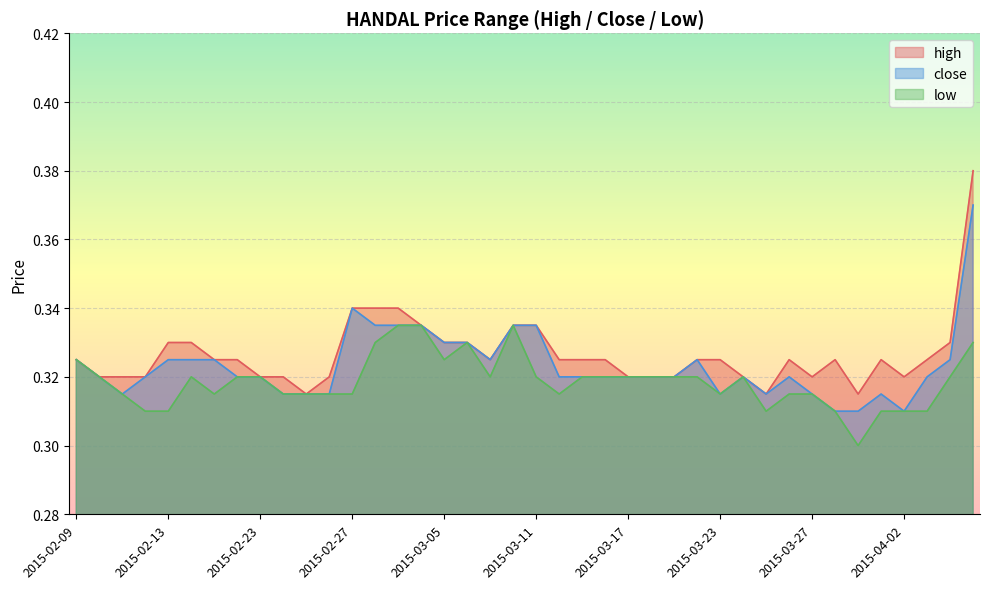

What are all the series names shown in the legend?

high, close, low